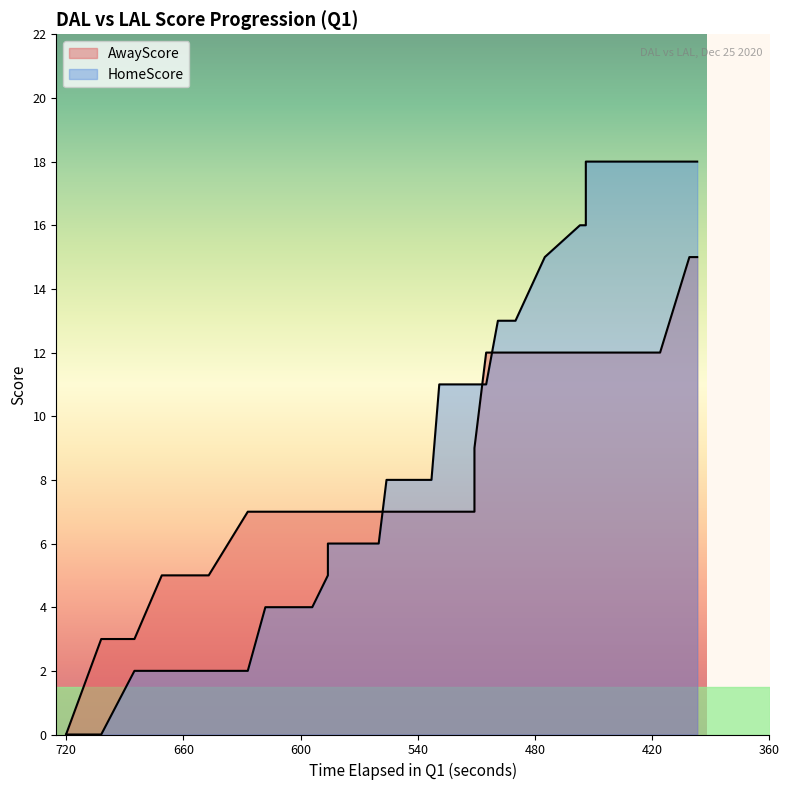

What is the approximate value of AwayScore at 454, to the nearest 5?

10